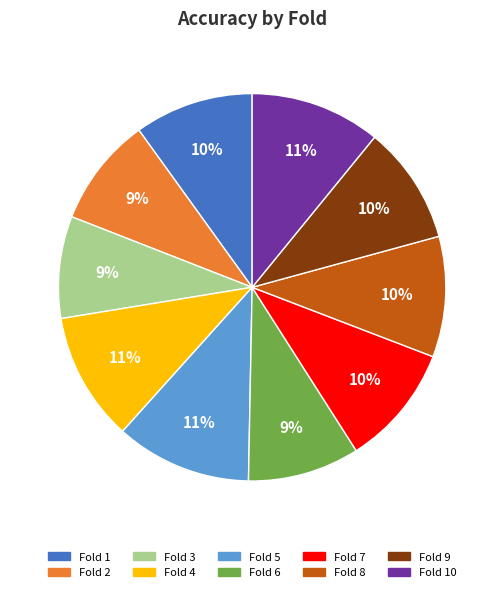

Does Fold 2 account for over 50% of the chart?

No